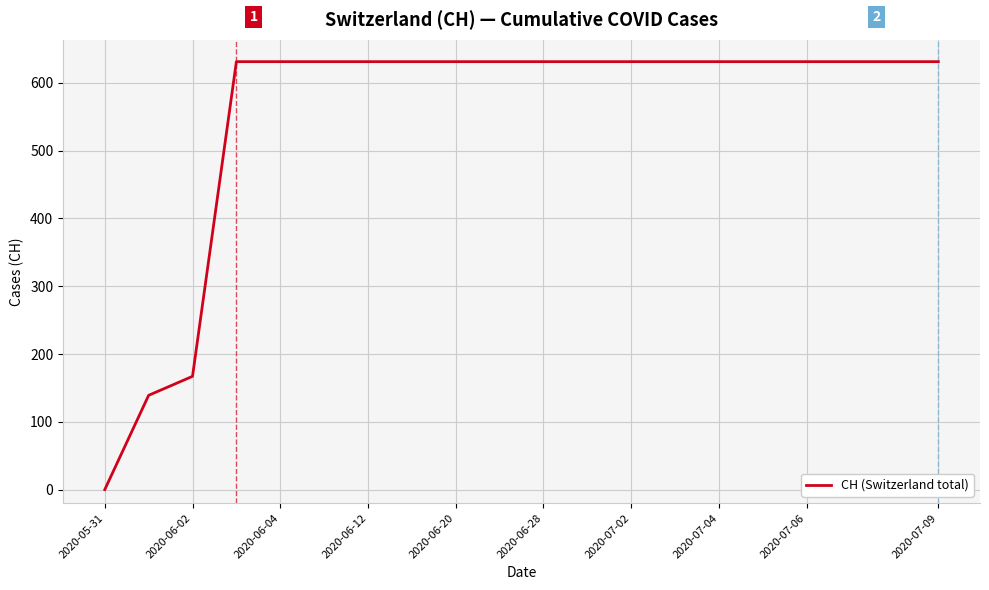

What is the difference between the maximum and minimum values?

631